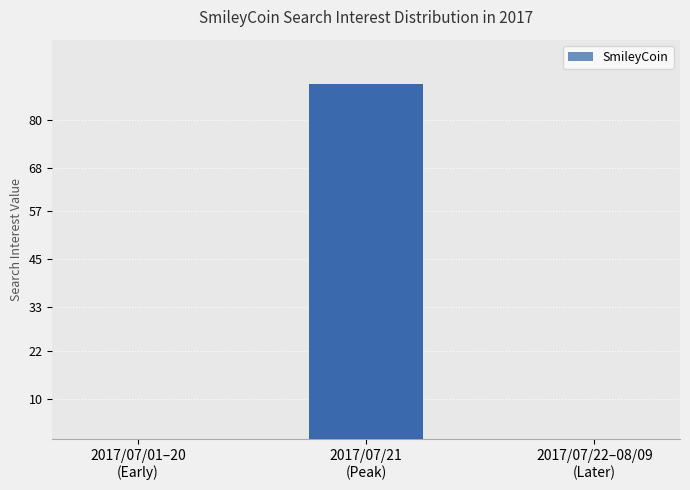

What is the change in value from 2017/07/01–20
(Early) to 2017/07/21
(Peak)?

+89